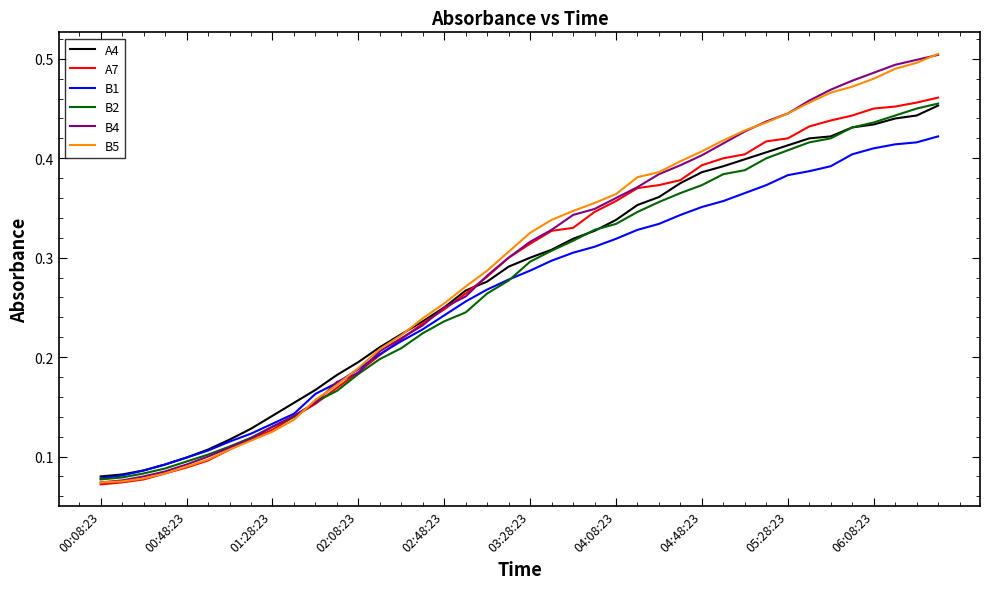

What are all the series names shown in the legend?

A4, A7, B1, B2, B4, B5